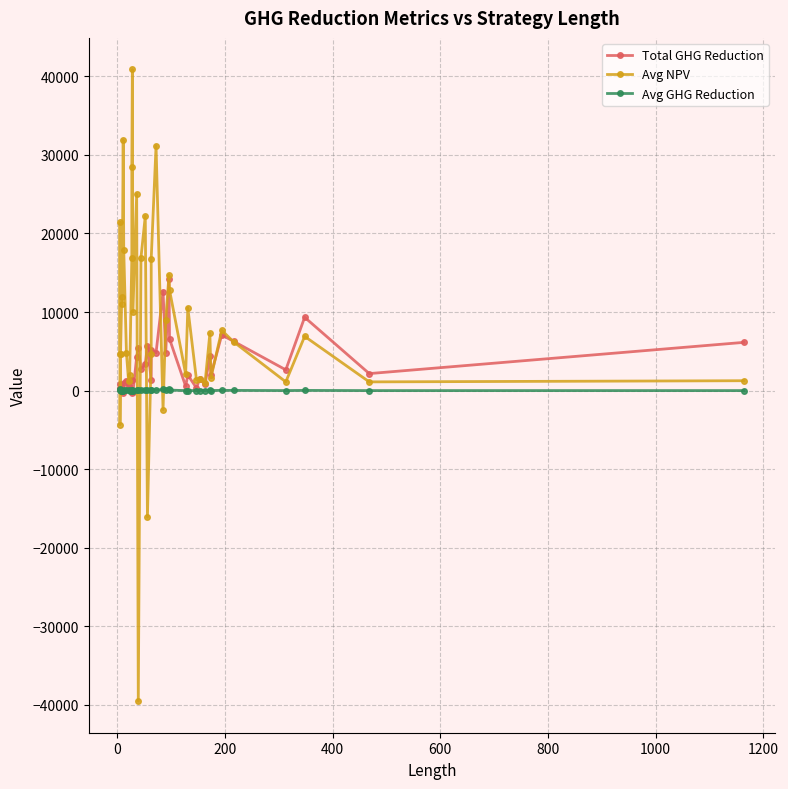

How many lines are shown in the chart?

3